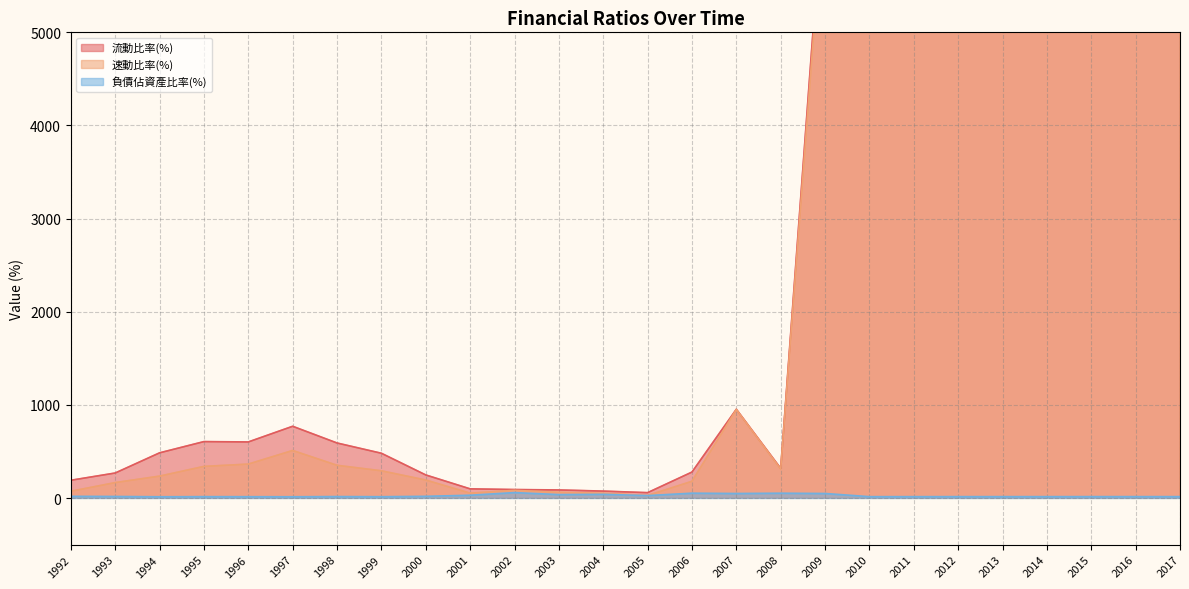

True or false: 流動比率(%) and 速動比率(%) intersect in this chart.

False